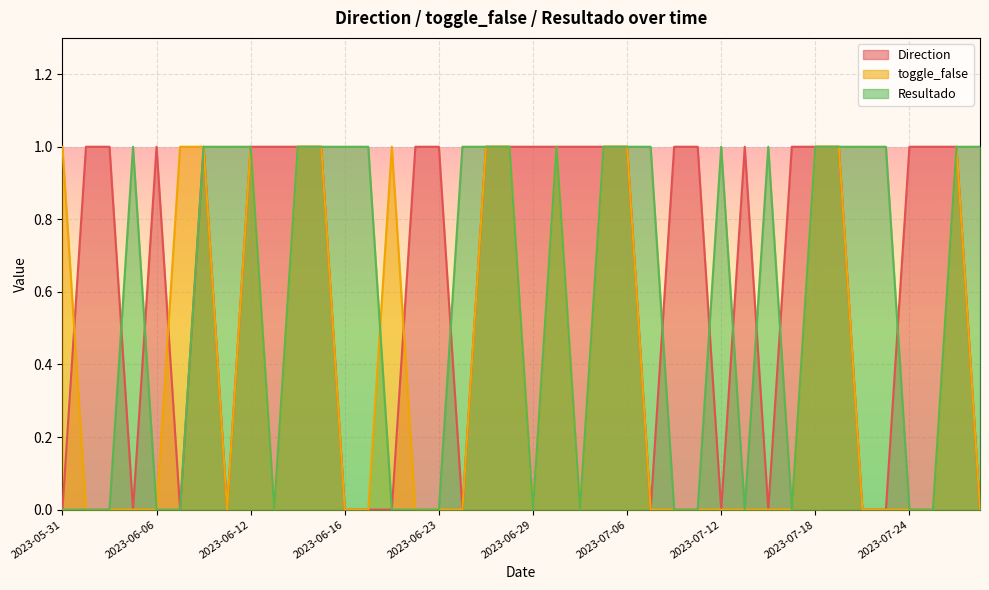

What position from the left is 2023-06-22?

16